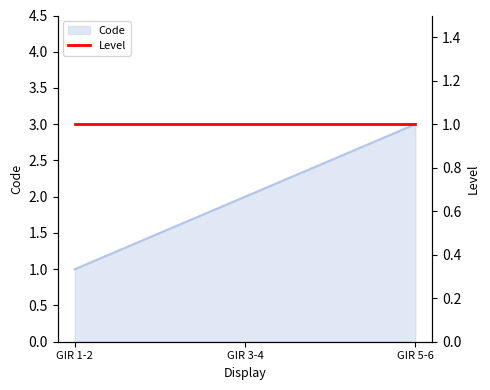

What is the difference between the maximum and minimum values?

2